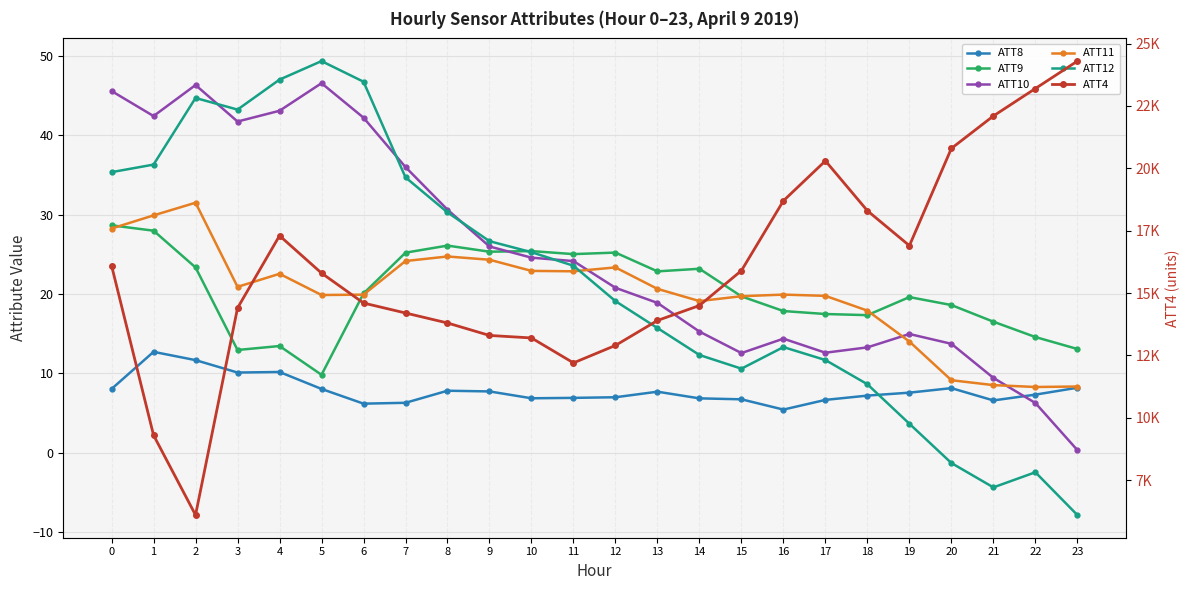

Which series has the largest total across all categories?

ATT4